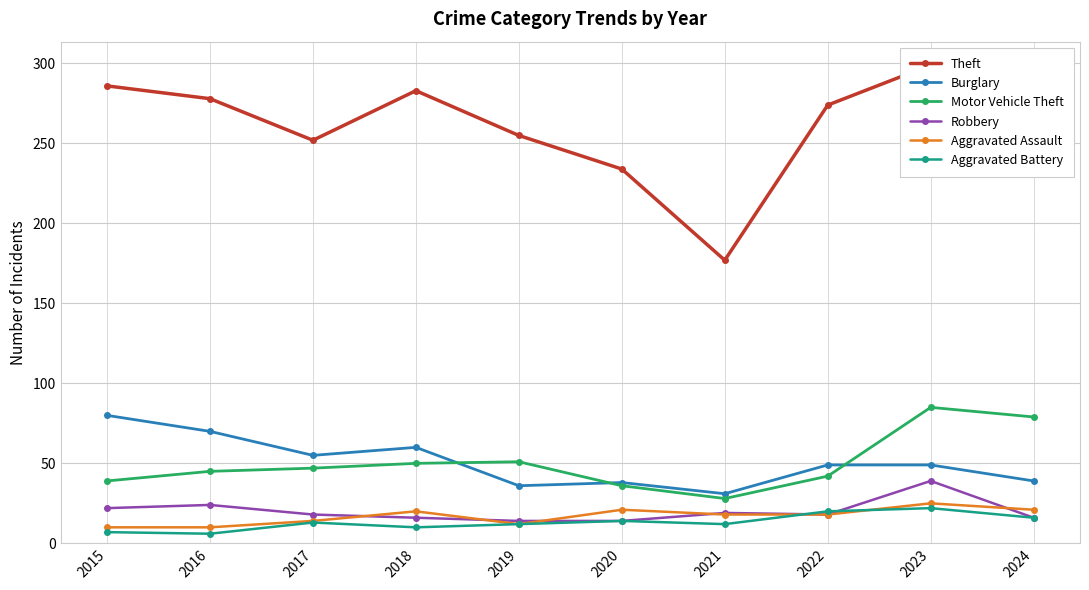

True or false: Theft has more than 1 interior local peaks.

True